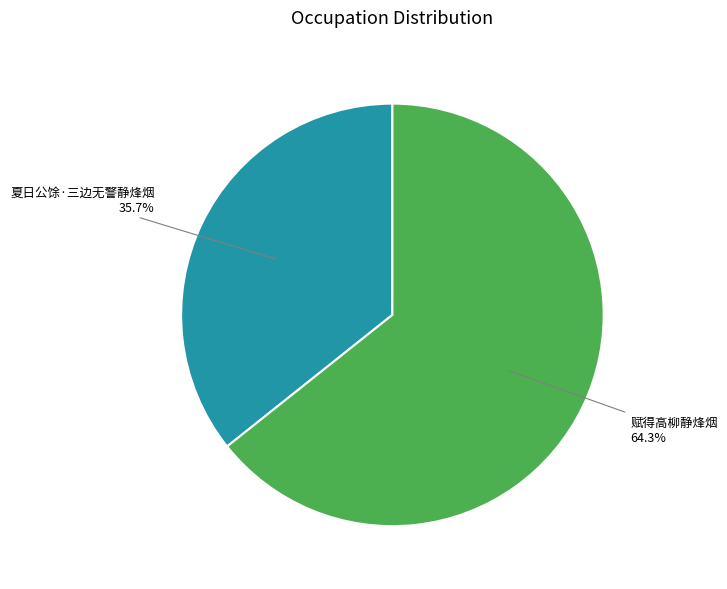

To the nearest percent, what is the combined percentage of 夏日公馀·三边无警静烽烟 and 赋得高柳静烽烟?

100%